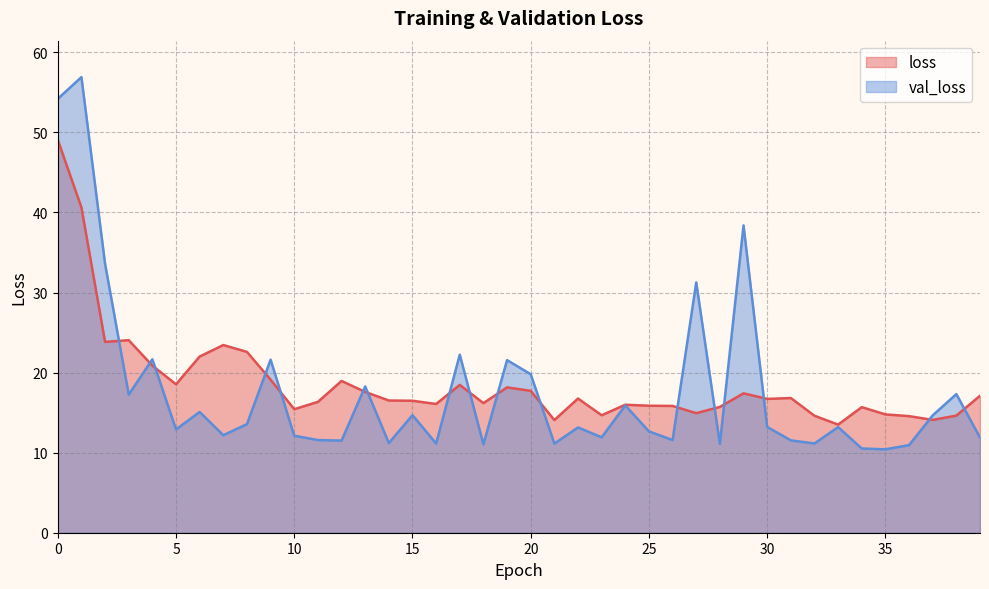

Between 6 and 18, which series saw the biggest shift?

loss